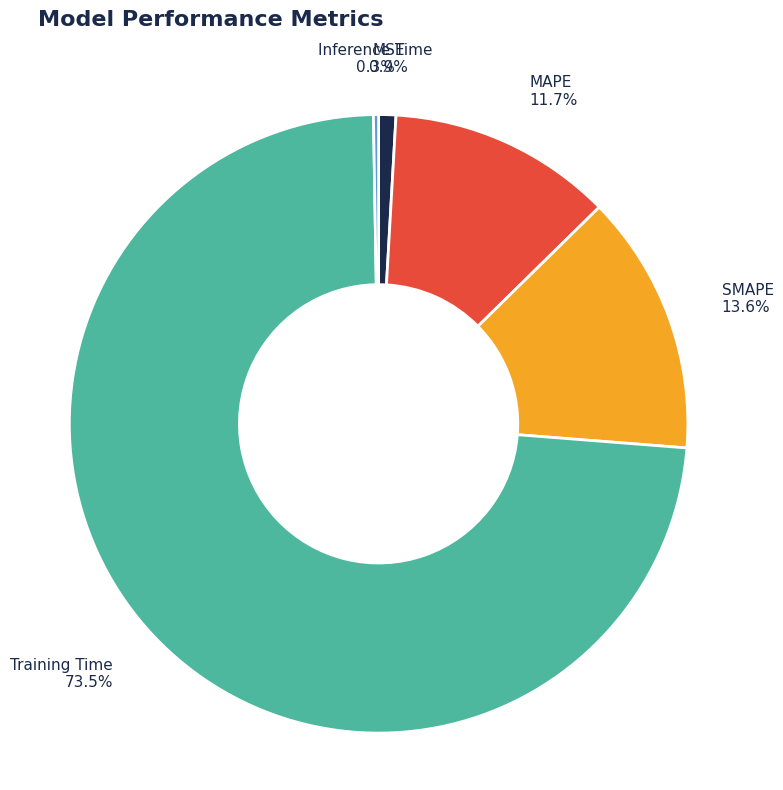

Does Training Time represent more than half of the total?

Yes